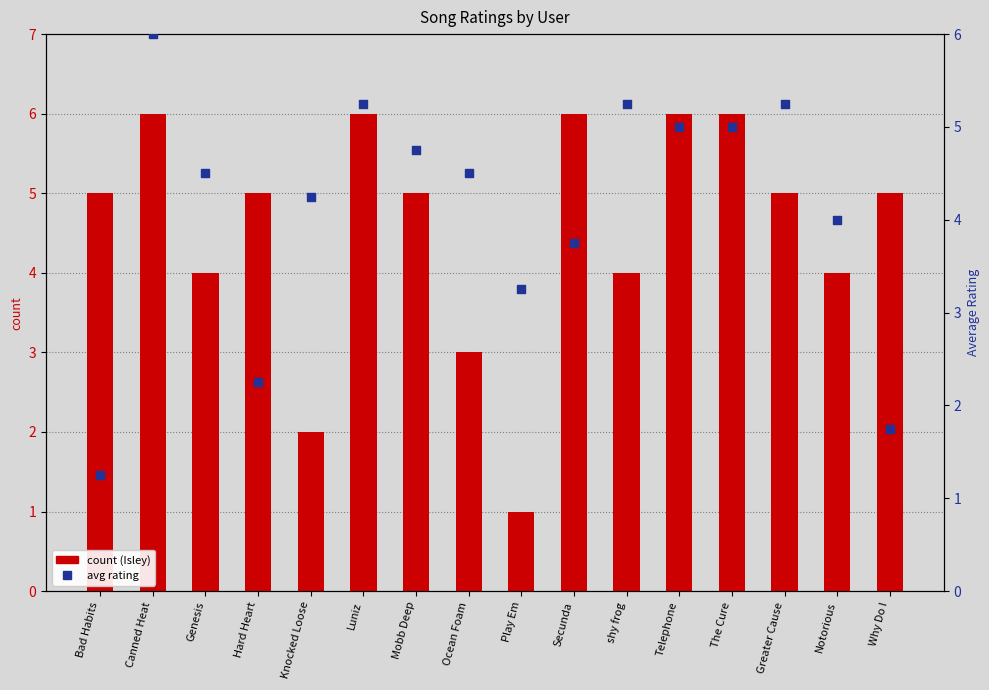

Which series contains the lowest Y value?

Isley